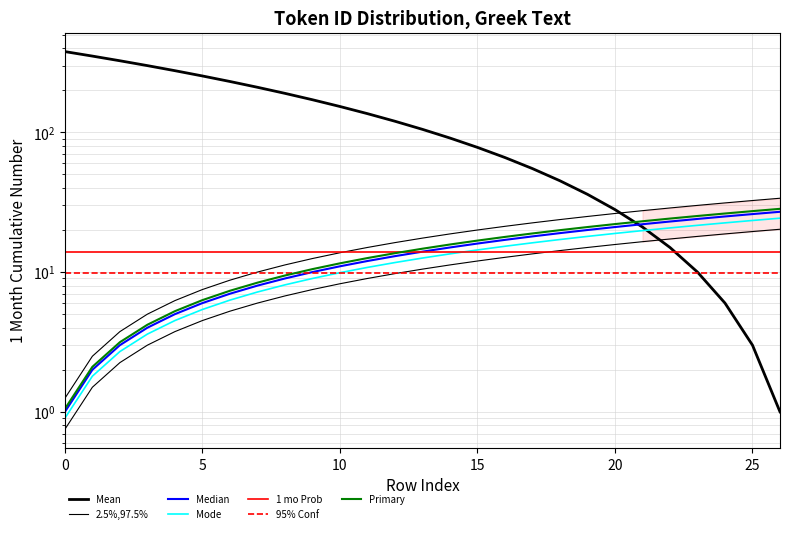

True or false: there are more than 1 points higher than both neighbors.

False